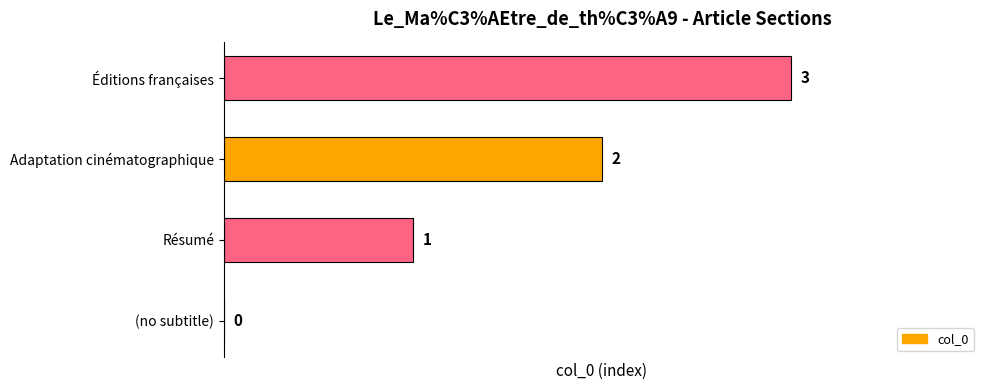

Is it true that the value at Résumé is 0?

False